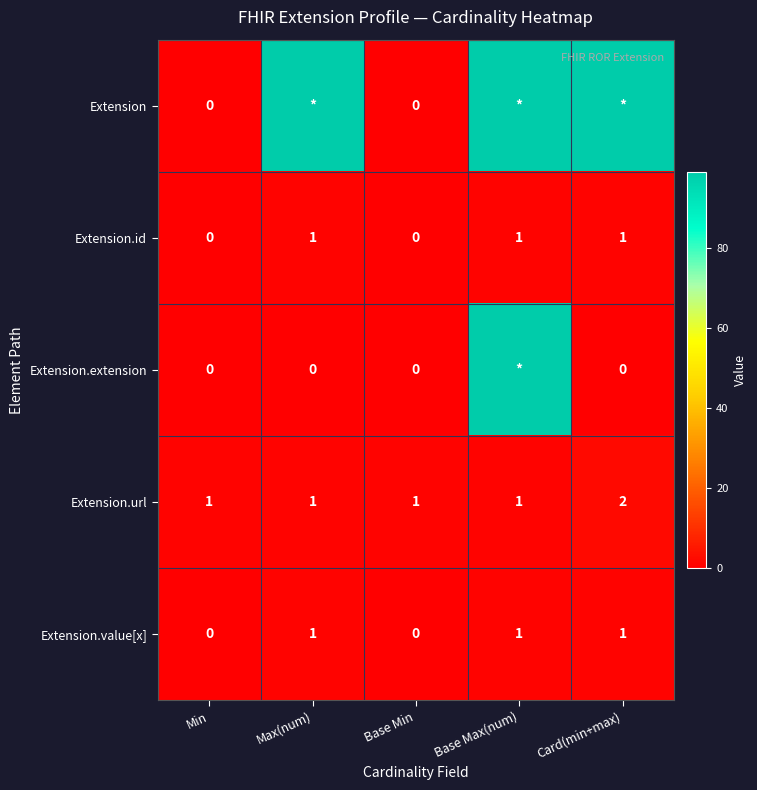

At which category is the sum across all series the highest?

Base Max(num)